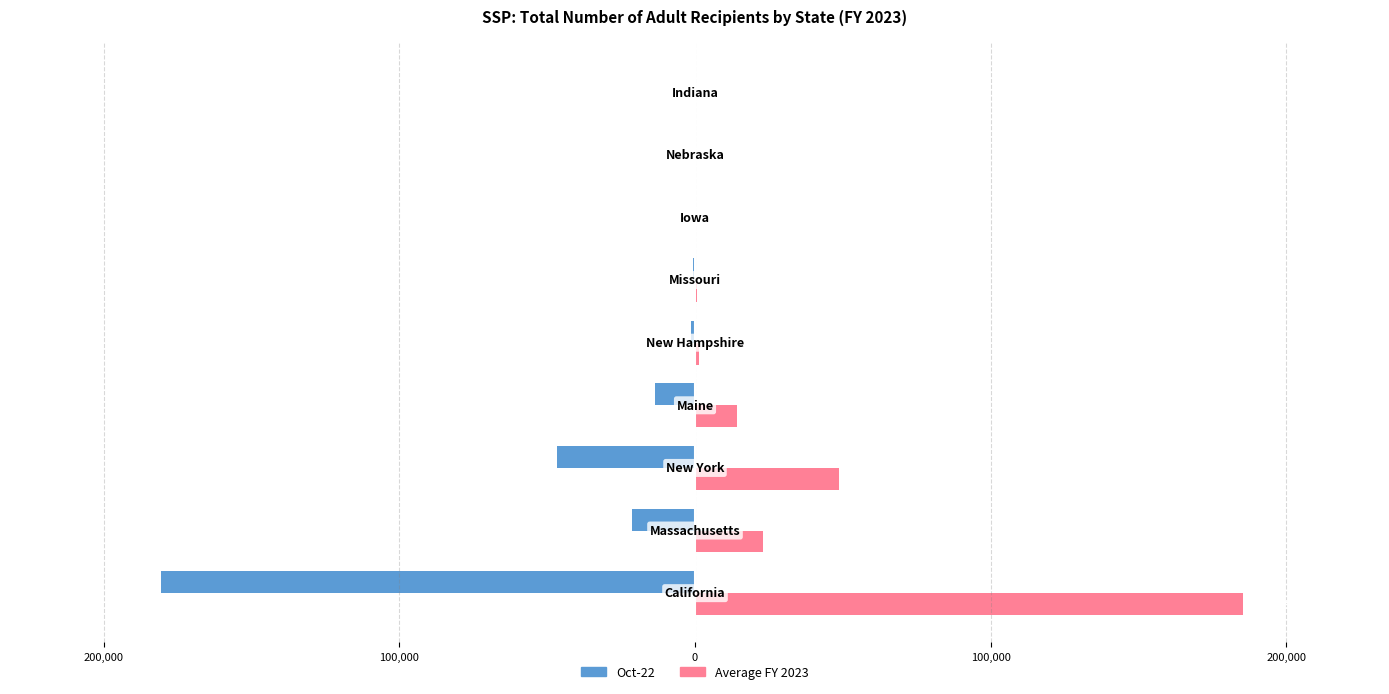

What are all the series names shown in the legend?

Oct-22, Average FY 2023